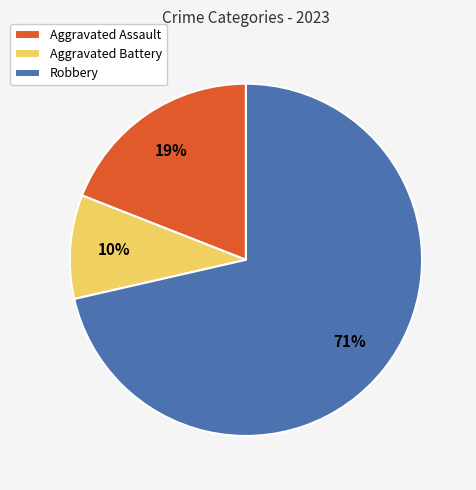

Does Robbery account for over 50% of the chart?

Yes